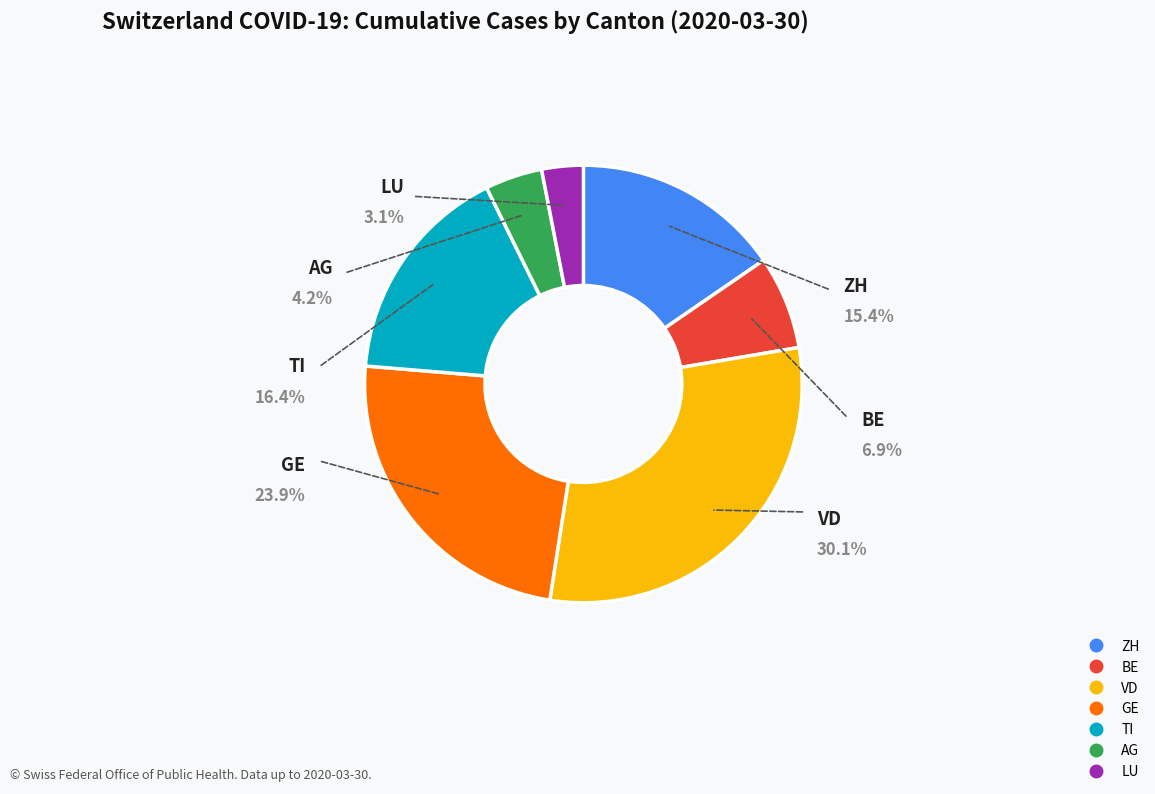

How many segments does this pie chart have?

7